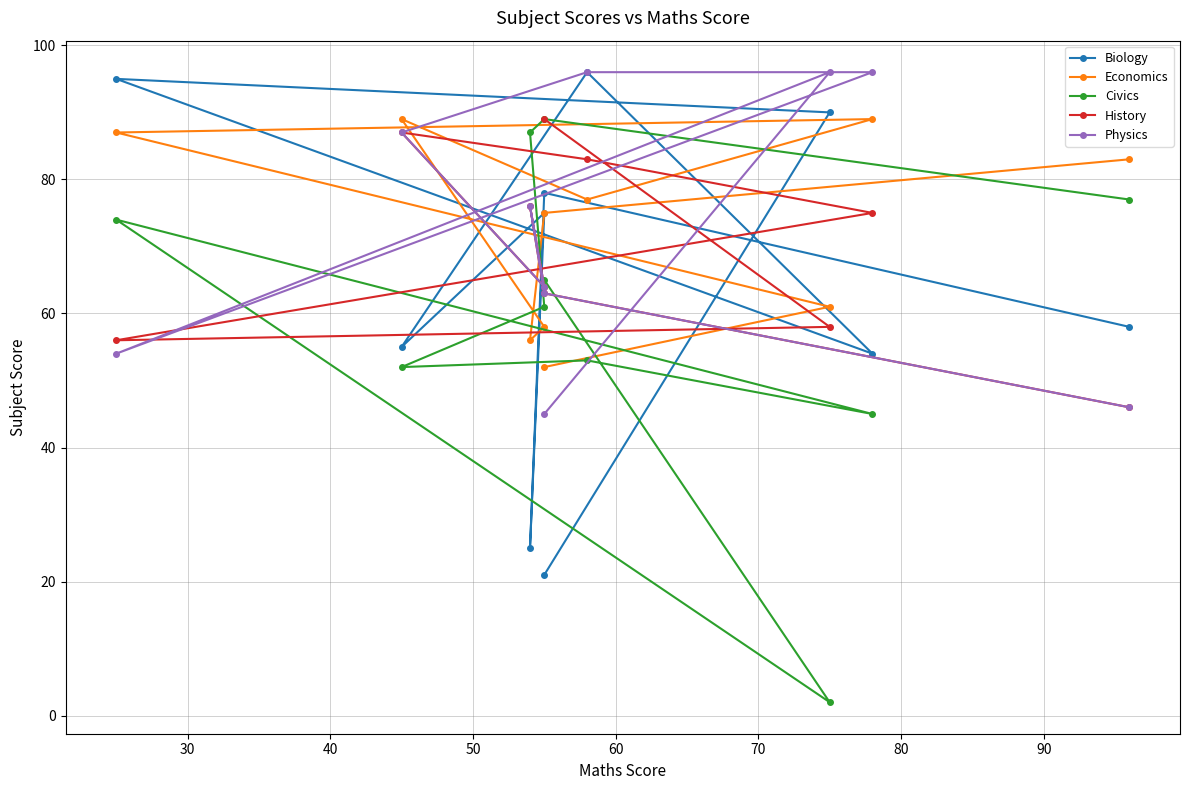

What is the difference between the History values at 50 and 70?

12